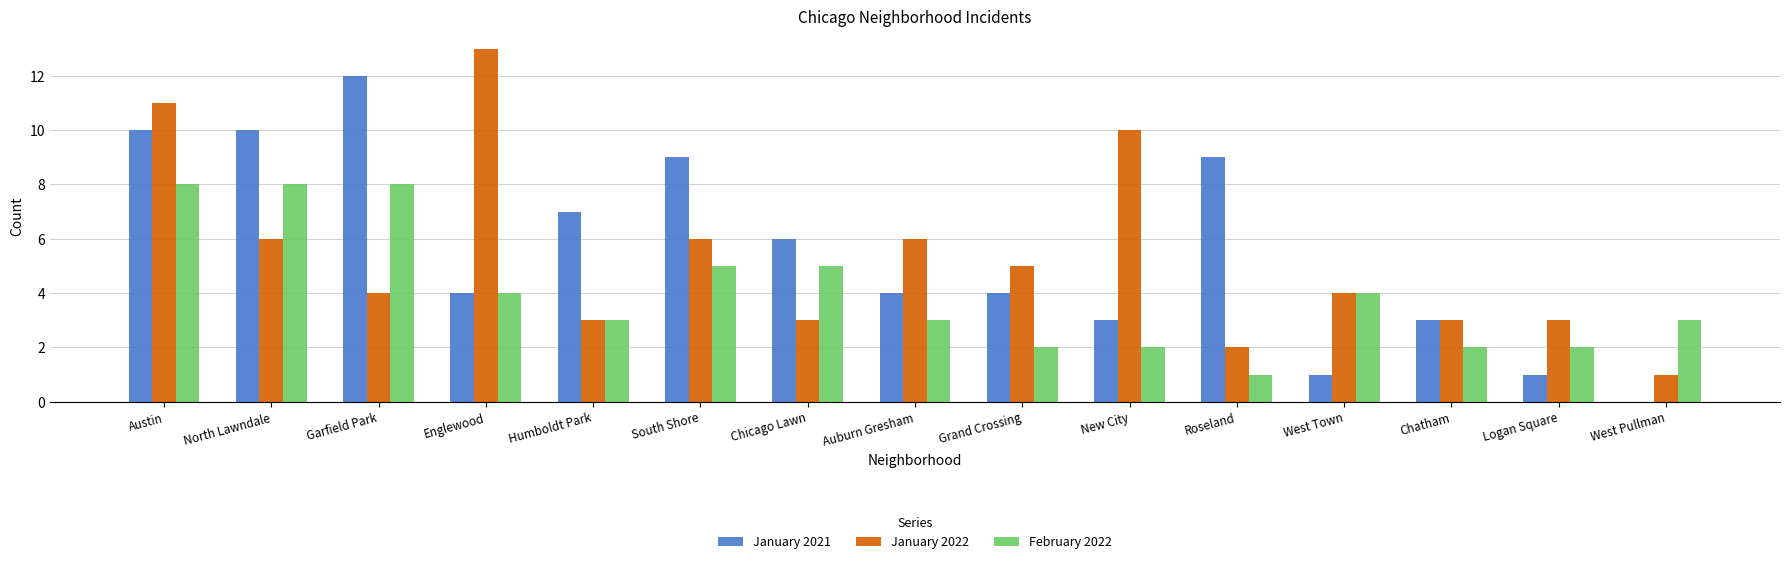

Which series changed the most between Auburn Gresham and New City?

January 2022